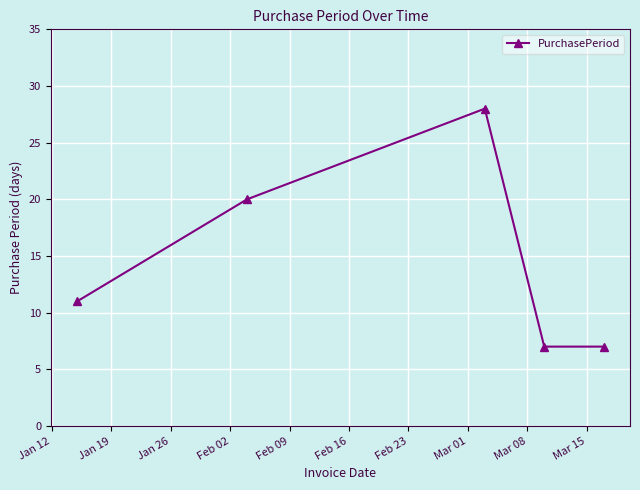

How many distinct data groups are displayed?

1